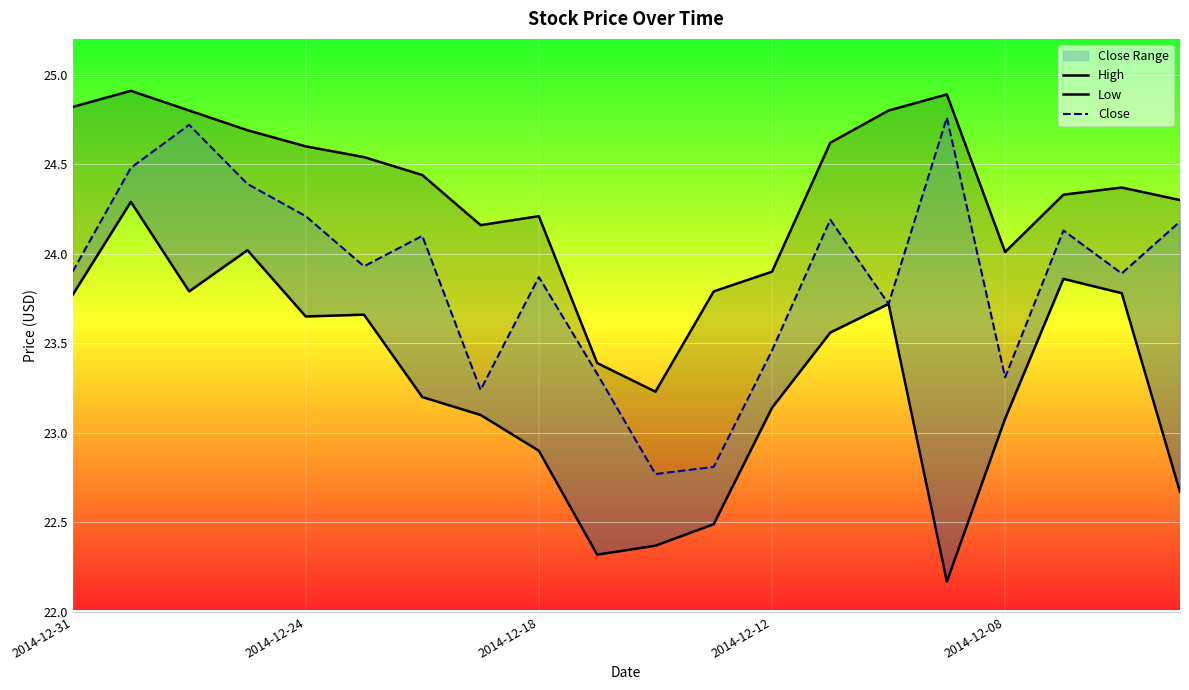

Which series has the largest range (max minus min)?

Low